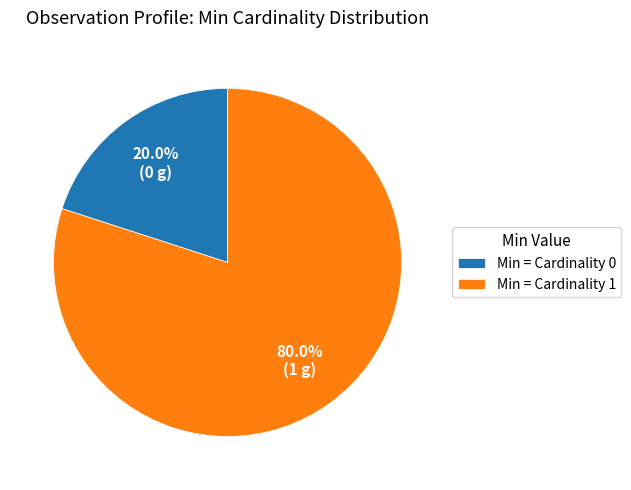

What percentage is NOT represented by Min = Cardinality 1?

20.0%